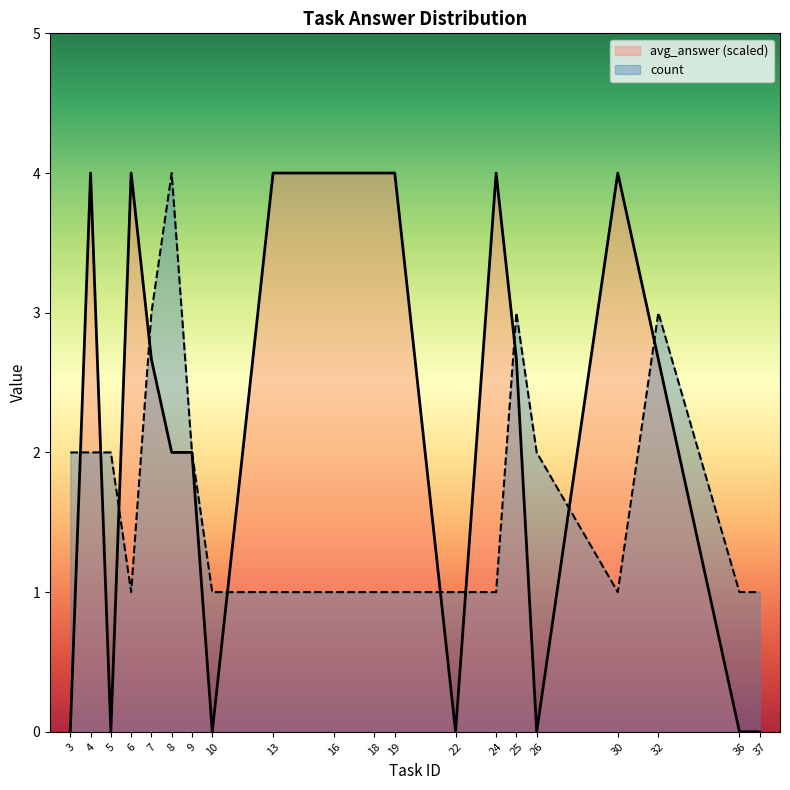

Where is the first local maximum for avg_answer?

4